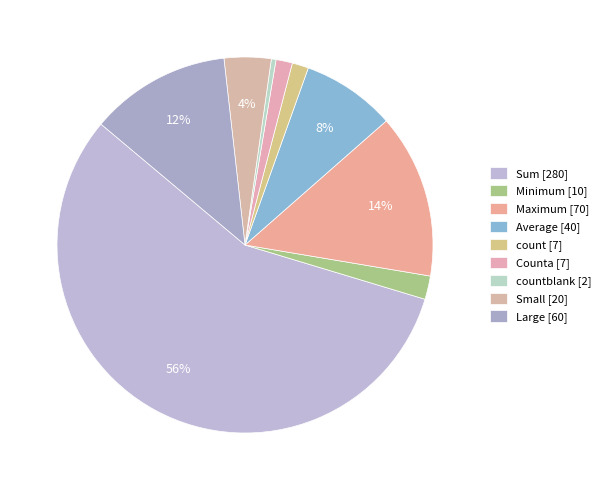

To the nearest percent, what is the difference between the largest and smallest slice percentages?

56%